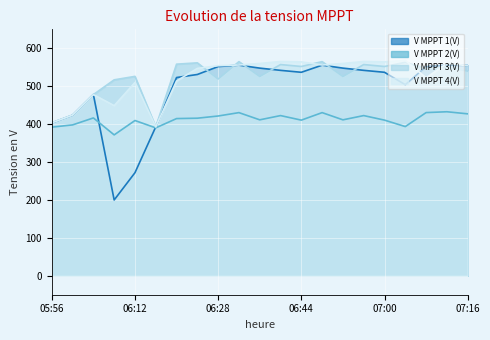

Does the chart display data point markers on the line(s)?

No